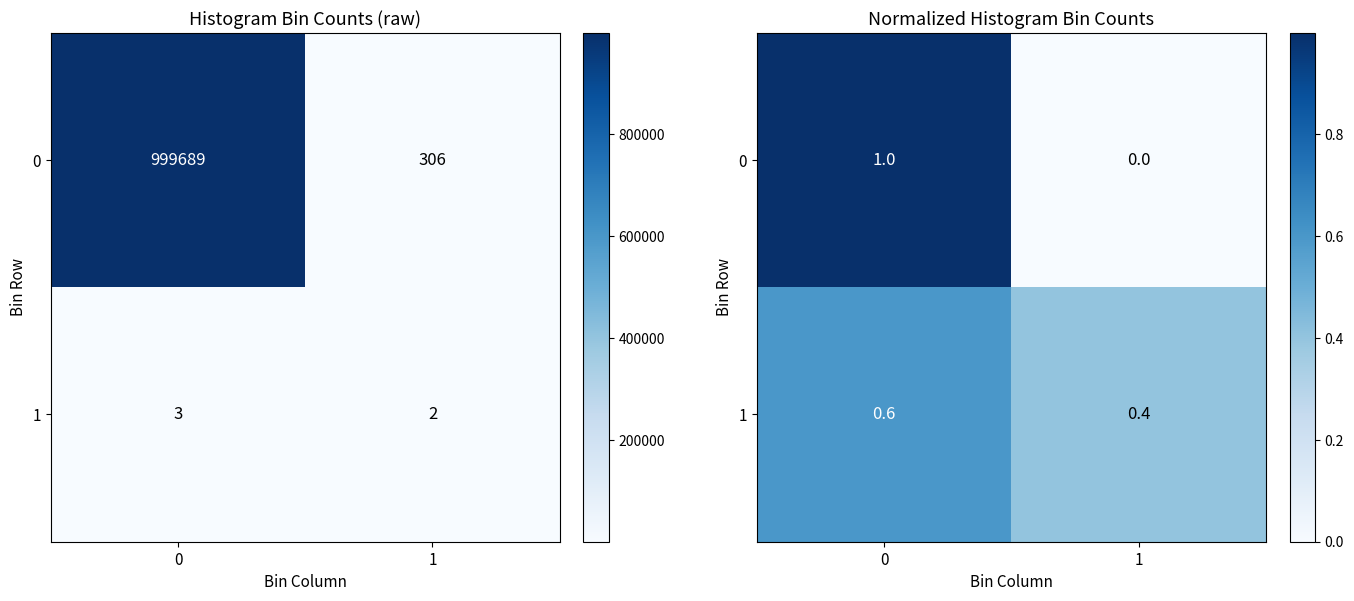

What is the greatest value displayed?

1.0